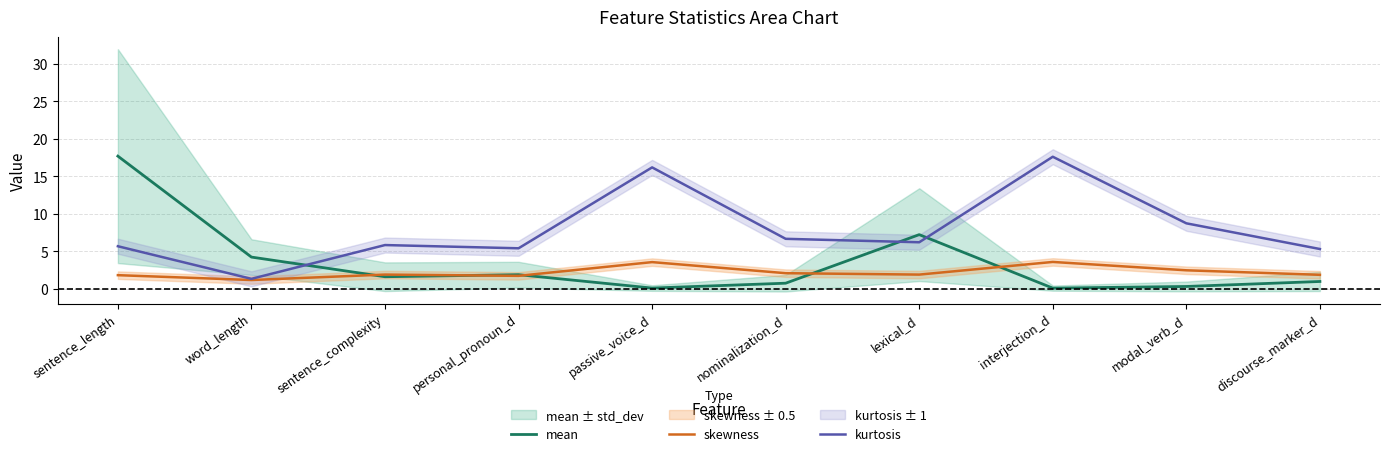

Is it true that mean equals 0.2 at interjection_d?

False